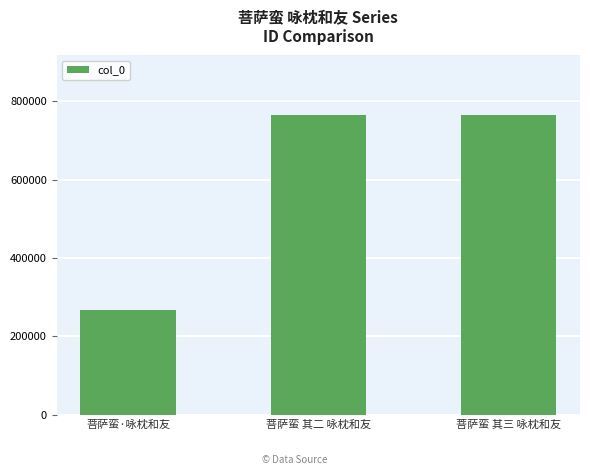

Which has a higher value, 菩萨蛮·咏枕和友 or 菩萨蛮 其三 咏枕和友?

菩萨蛮 其三 咏枕和友